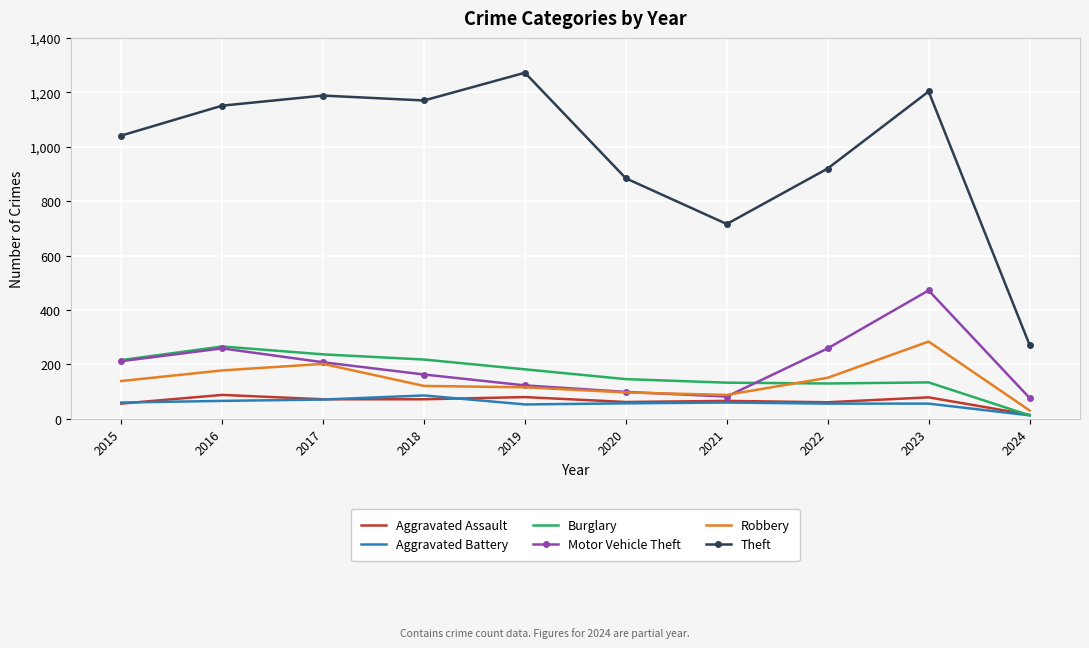

The Burglary series shows 109 at 2015. True or false?

False